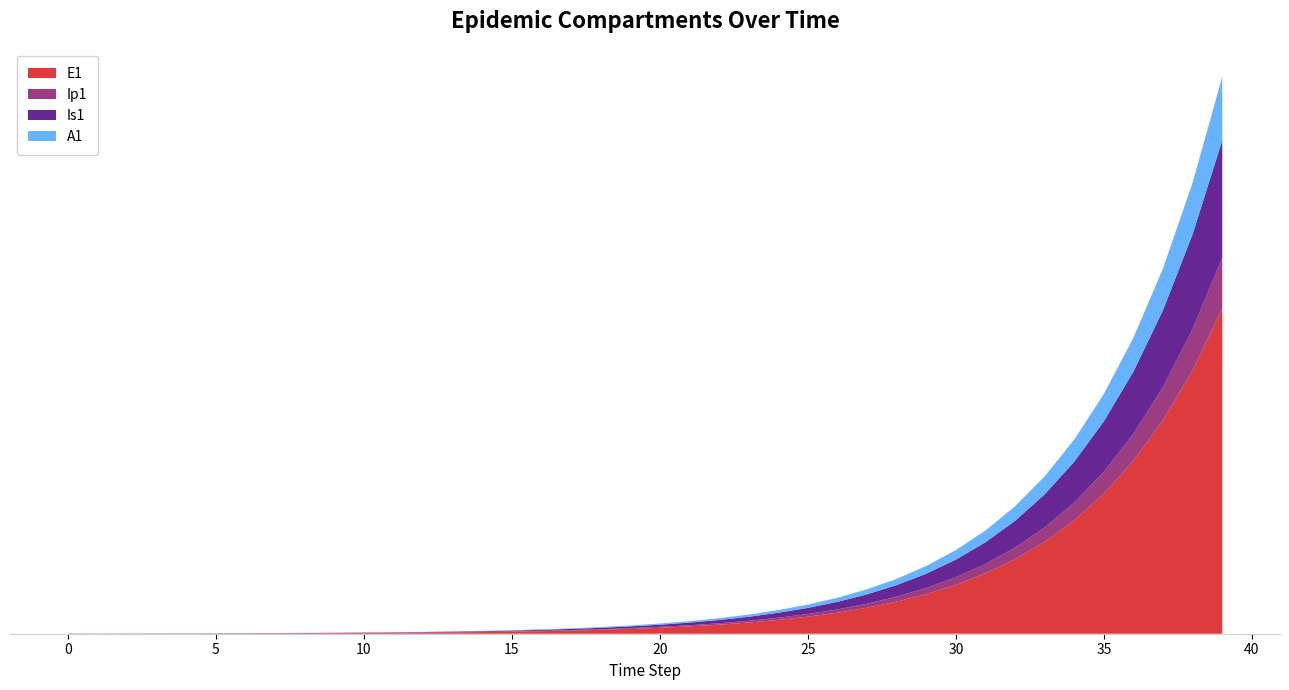

Reading left to right, transcribe all the data shown in this chart.

E1: 0=0.0	1=0.3	2=0.5	3=0.7	4=0.9	5=1.1	6=1.4	7=1.8	8=2.2	9=2.7	10=3.3	11=4.1	12=5.1	13=6.2	14=7.7	15=9.5	16=11.8	17=14.5	18=17.9	19=22.1	20=27.3	21=33.7	22=41.6	23=51.4	24=63.4	25=78.3	26=96.7	27=119.4	28=147.4	29=182.0	30=224.6	31=277.3	32=342.4	33=422.7	34=521.8	35=644.2	36=795.3	37=981.8	38=1212.0	39=1496.2
Ip1: 0=0.0	1=0.0	2=0.1	3=0.1	4=0.1	5=0.2	6=0.2	7=0.3	8=0.3	9=0.4	10=0.5	11=0.6	12=0.8	13=1.0	14=1.2	15=1.5	16=1.8	17=2.3	18=2.8	19=3.4	20=4.3	21=5.2	22=6.5	23=8.0	24=9.9	25=12.2	26=15.1	27=18.6	28=22.9	29=28.3	30=35.0	31=43.2	32=53.3	33=65.8	34=81.3	35=100.3	36=123.8	37=152.9	38=188.7	39=233.0
Is1: 0=1.0	1=0.8	2=0.7	3=0.6	4=0.6	5=0.6	6=0.7	7=0.8	8=0.9	9=1.0	10=1.3	11=1.5	12=1.9	13=2.3	14=2.8	15=3.4	16=4.2	17=5.2	18=6.5	19=8.0	20=9.8	21=12.1	22=15.0	23=18.5	24=22.8	25=28.2	26=34.8	27=42.9	28=53.0	29=65.4	30=80.8	31=99.7	32=123.1	33=152.0	34=187.7	35=231.7	36=286.1	37=353.1	38=436.0	39=538.2
A1: 0=0.0	1=0.0	2=0.0	3=0.1	4=0.1	5=0.2	6=0.2	7=0.3	8=0.4	9=0.5	10=0.6	11=0.8	12=1.0	13=1.2	14=1.5	15=1.9	16=2.3	17=2.8	18=3.5	19=4.3	20=5.3	21=6.6	22=8.1	23=10.1	24=12.4	25=15.3	26=18.9	27=23.4	28=28.8	29=35.6	30=43.9	31=54.3	32=67.0	33=82.7	34=102.1	35=126.0	36=155.6	37=192.1	38=237.1	39=292.8